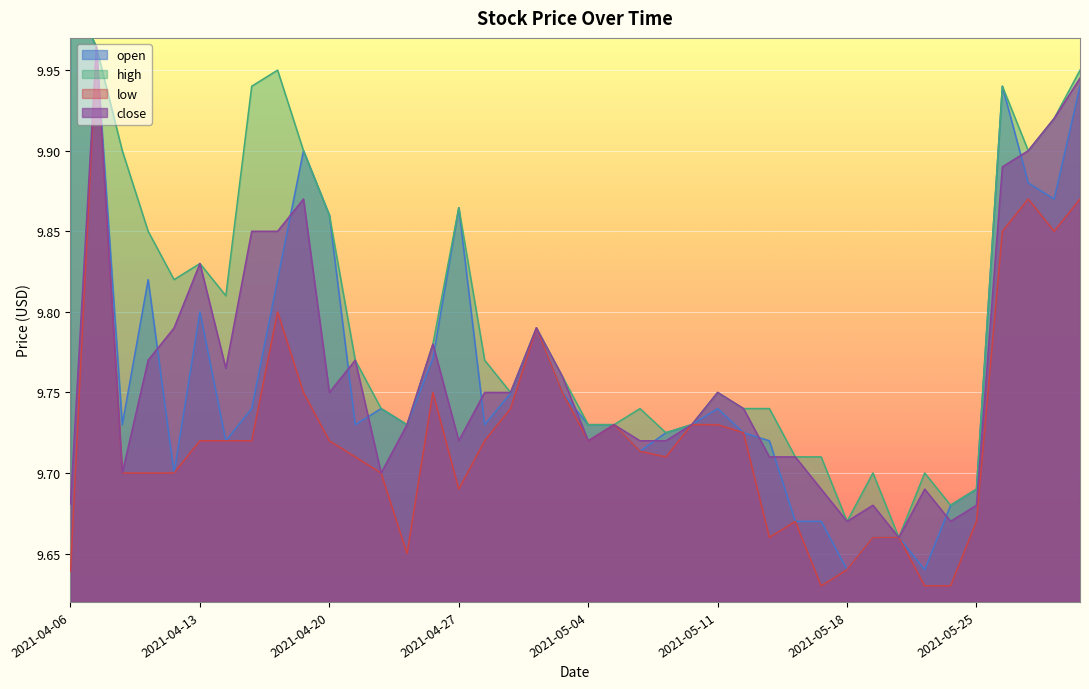

How many lines are shown in the chart?

4